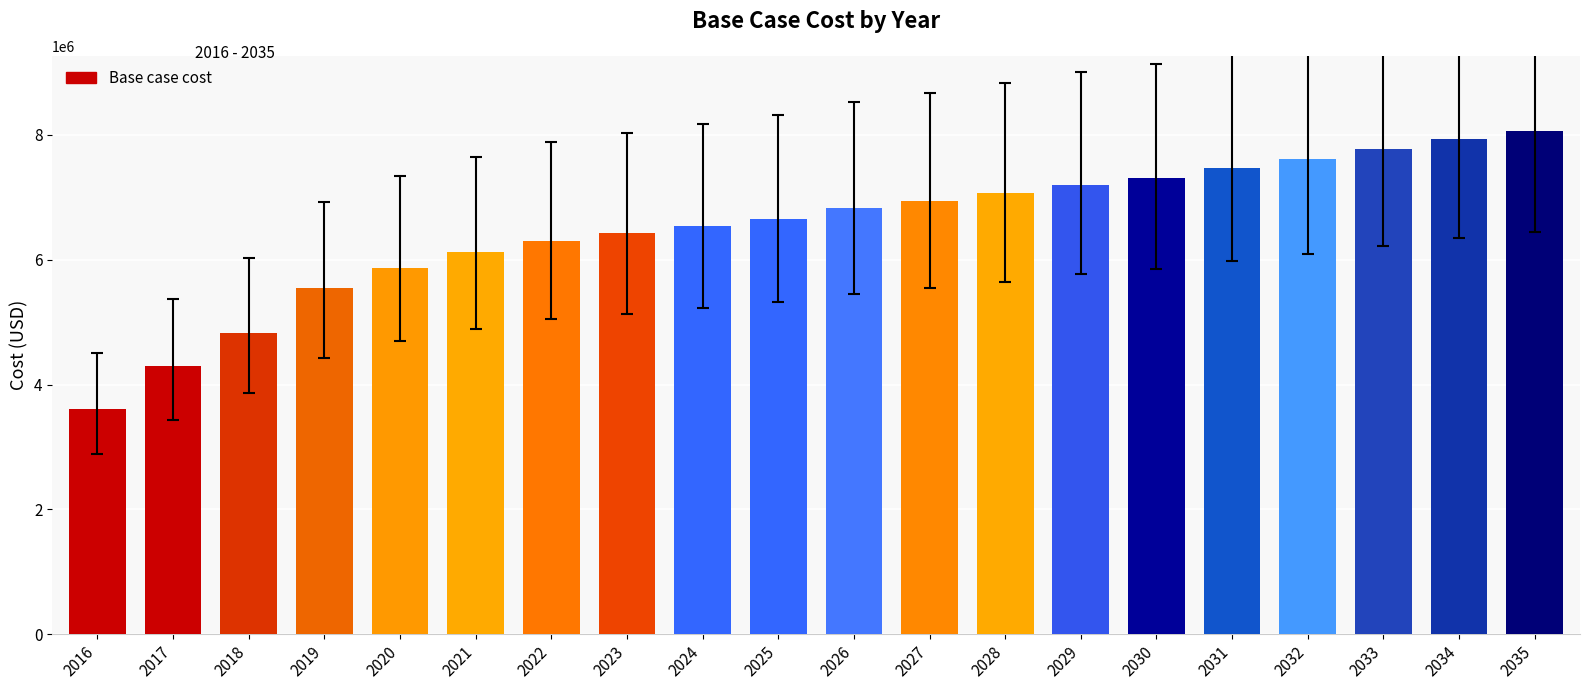

List the labels in order of value, smallest first.

2016, 2017, 2018, 2019, 2020, 2021, 2022, 2023, 2024, 2025, 2026, 2027, 2028, 2029, 2030, 2031, 2032, 2033, 2034, 2035